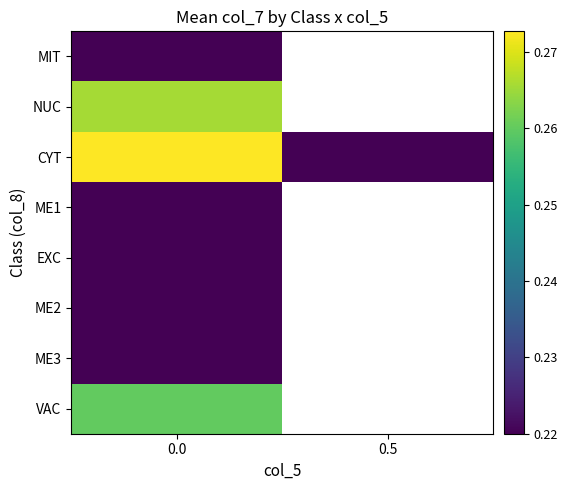

What is the difference between the highest and lowest values at 0.0?

0.1